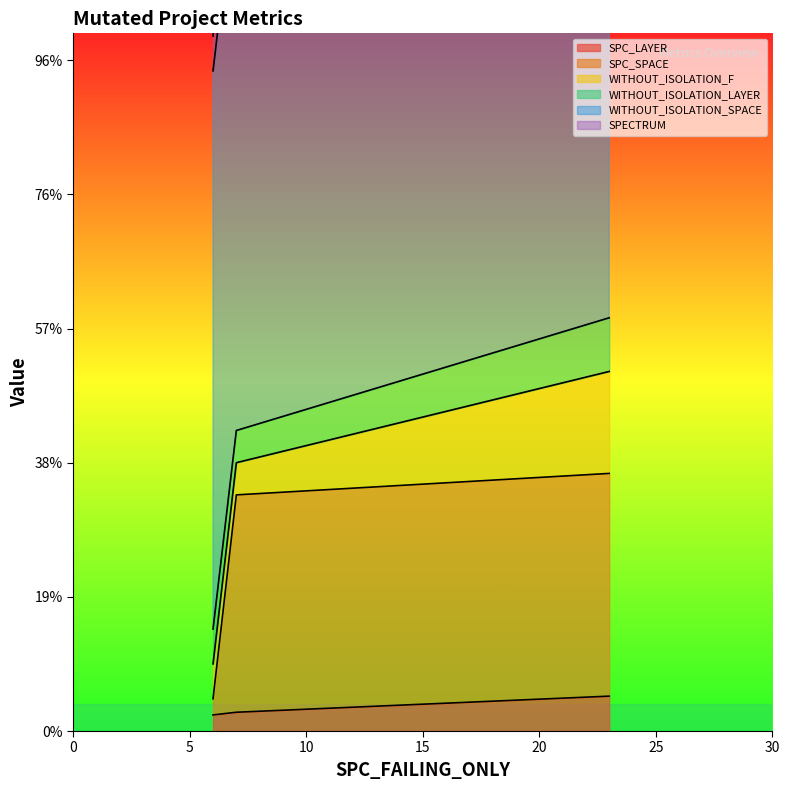

Is the value of SPC_LAYER at 6 greater than the value of SPECTRUM at 7?

No